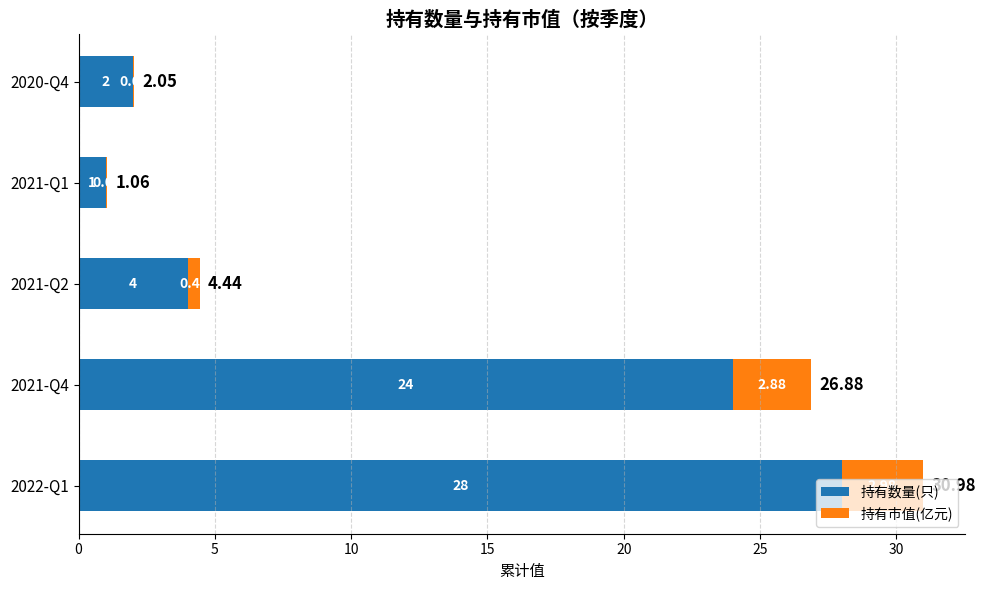

At which category is the sum across all series the highest?

2022-Q1